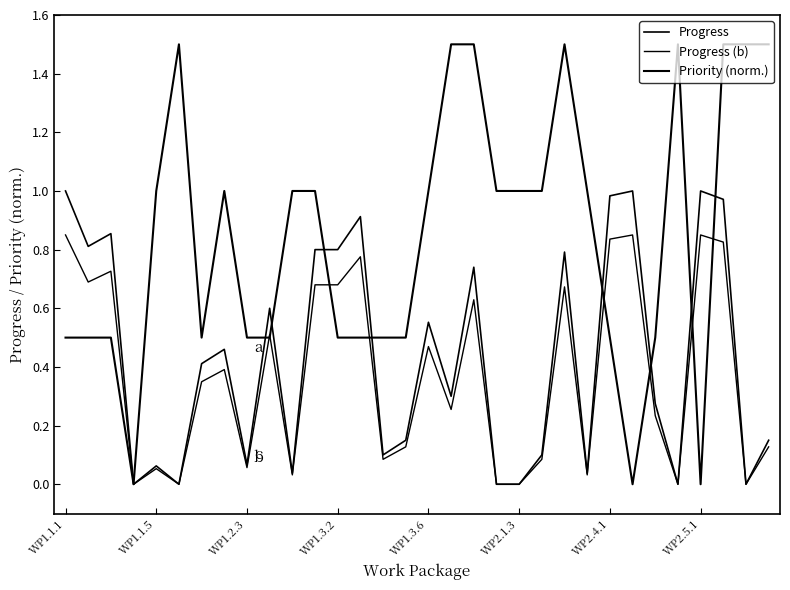

At which category is the sum across all series the highest?

29